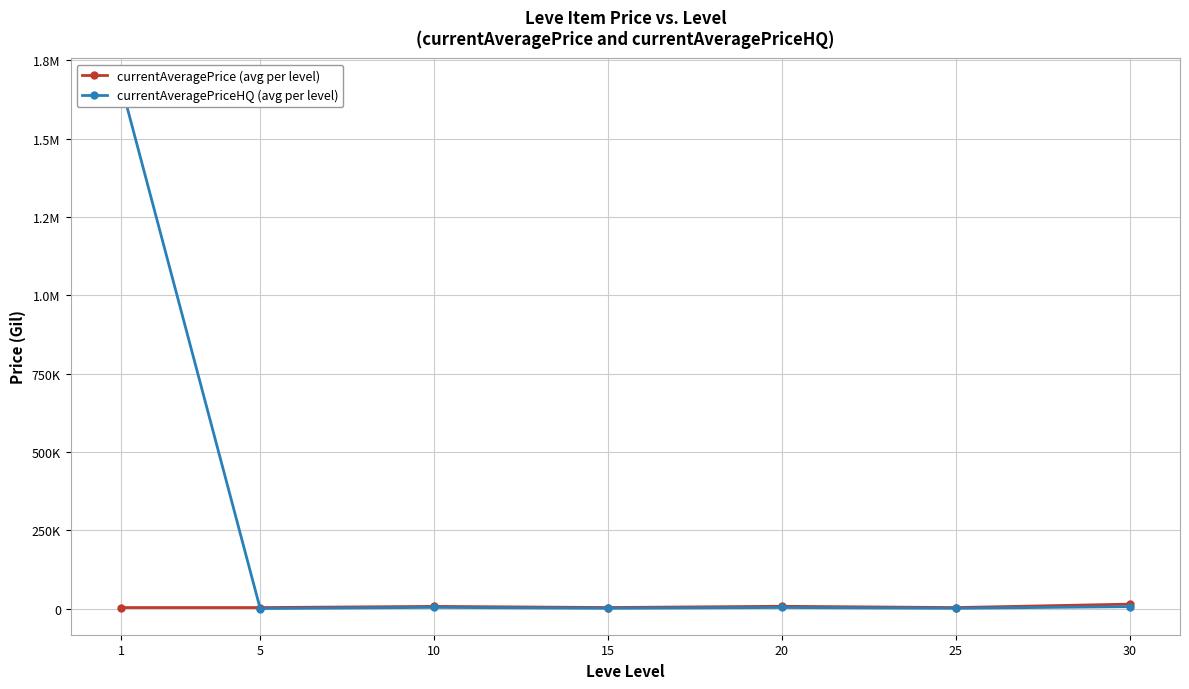

What is the lowest value of the currentAveragePrice (avg per level) series?

3095.8